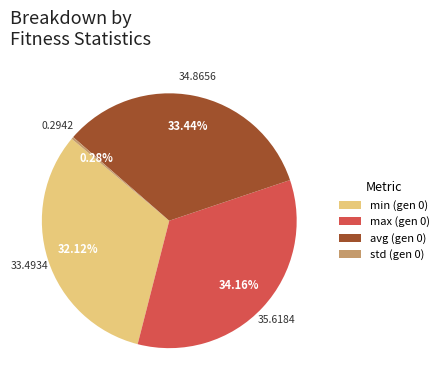

To the nearest percent, what is the average slice percentage?

25%